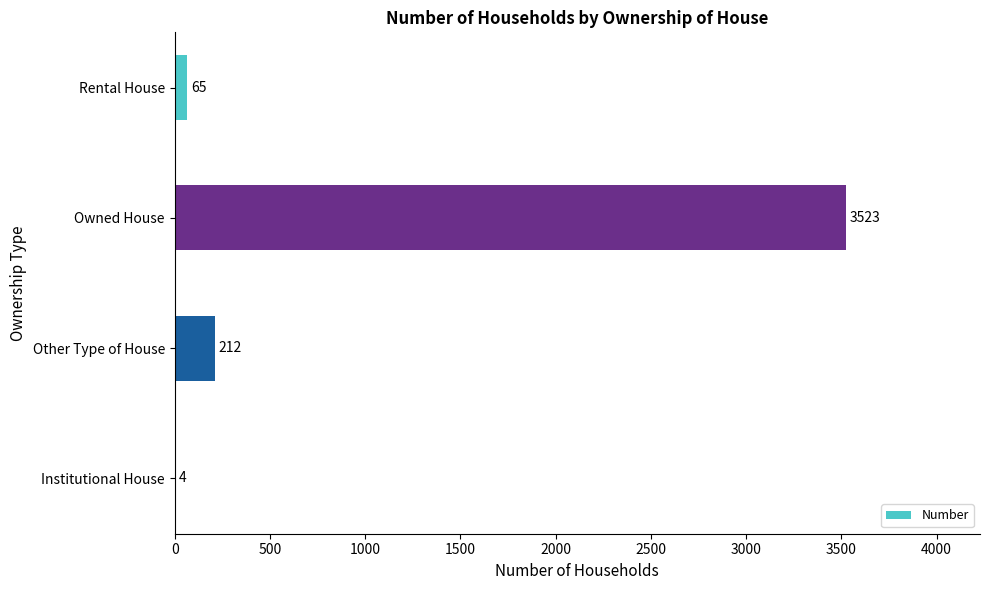

The chart shows a value of 65 at Rental House. True or false?

True